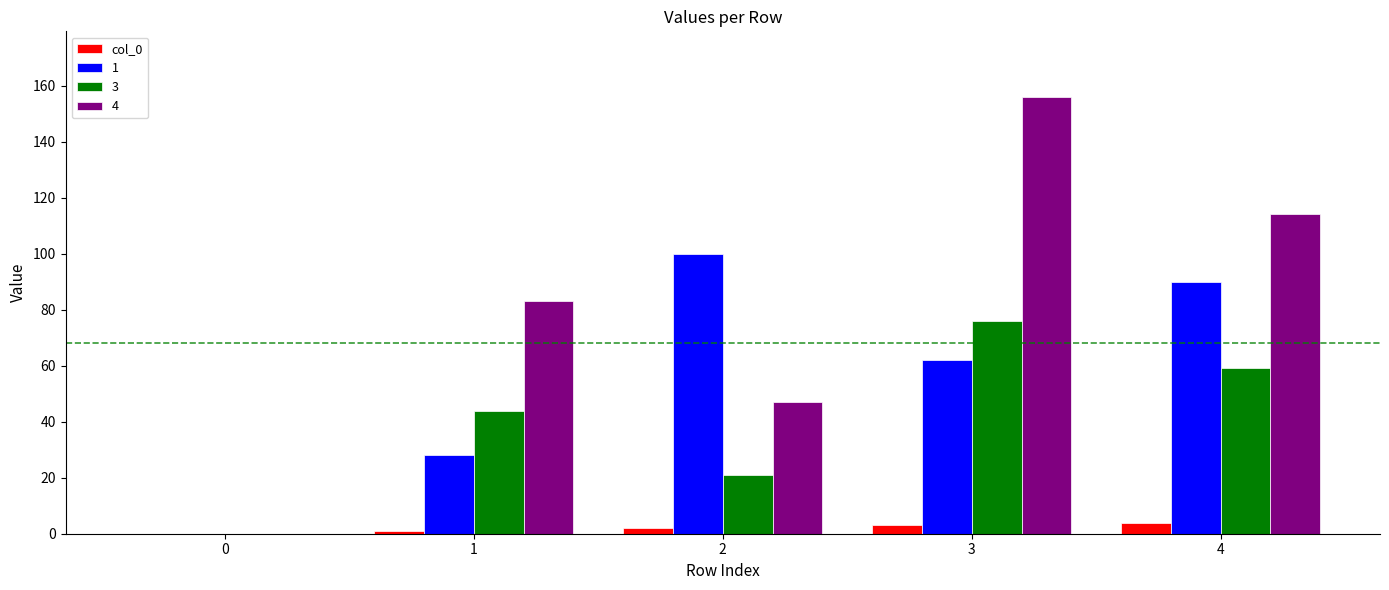

At which category is the sum across all series the highest?

3